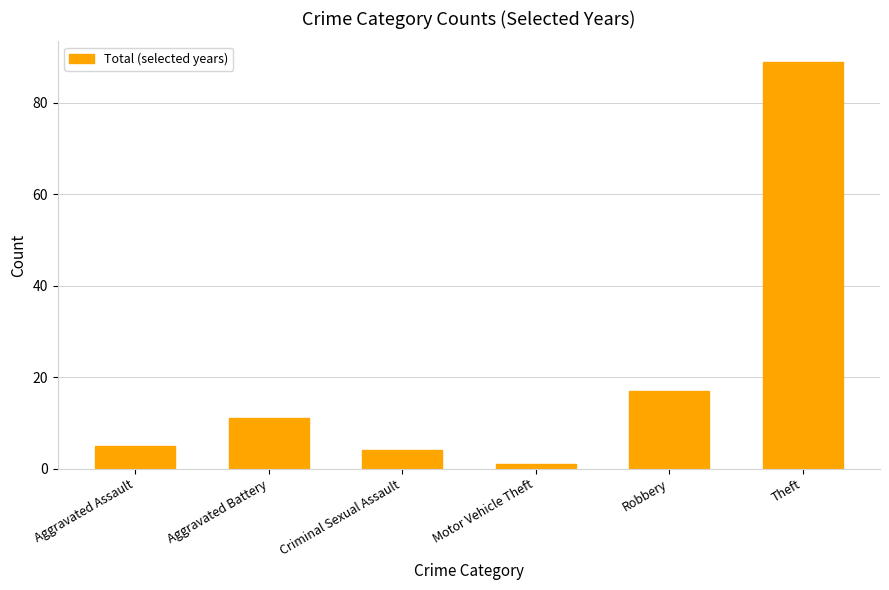

Is it true that the value at Aggravated Assault is 5?

True